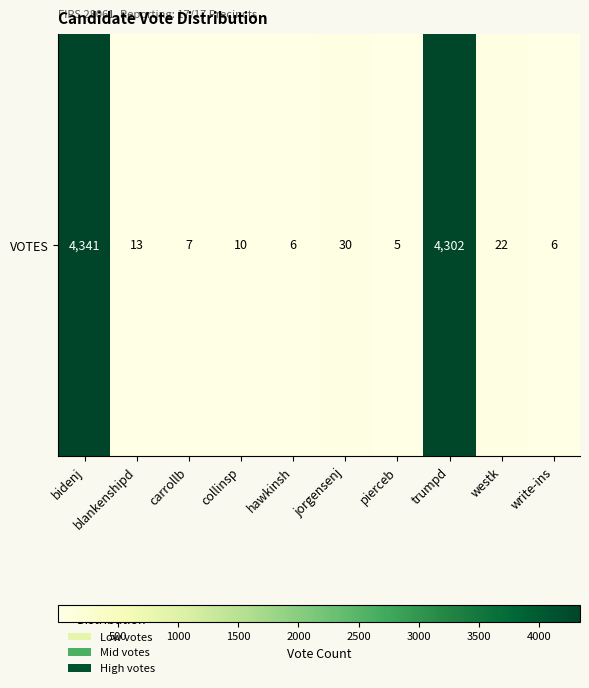

The value at carrollb is 11. True or false?

False